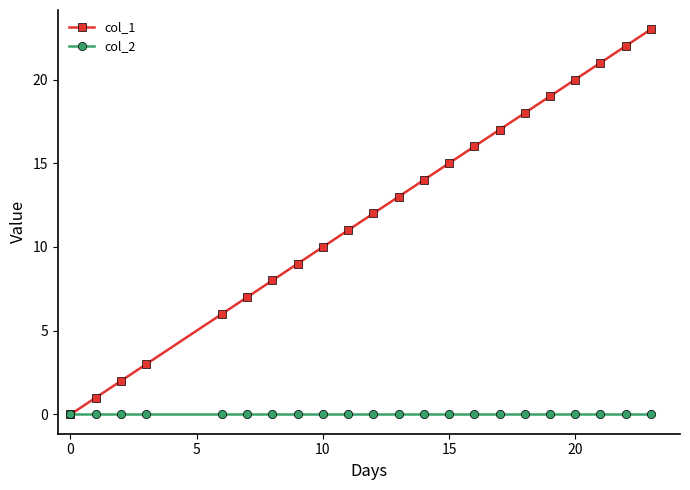

Which series has the largest range (max minus min)?

col_1